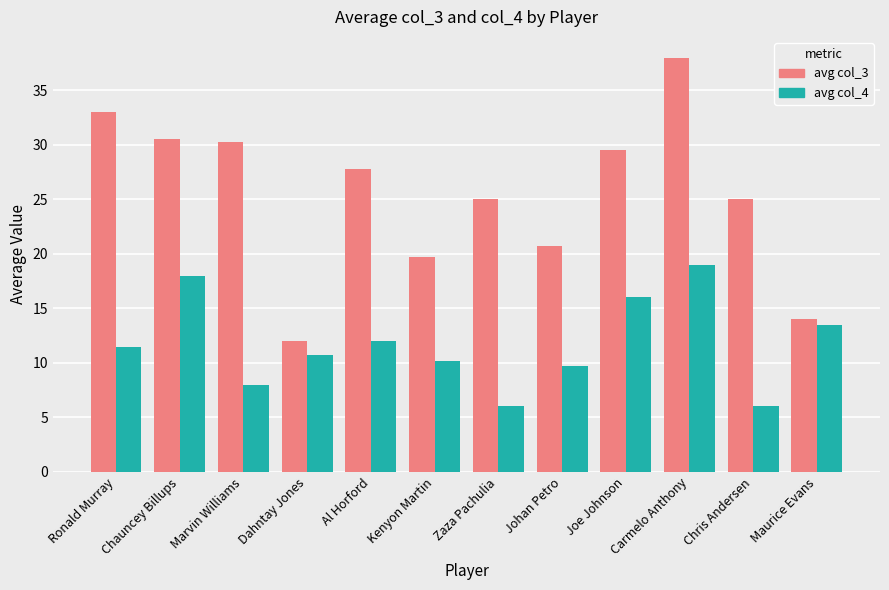

How many bars are there in each group?

2